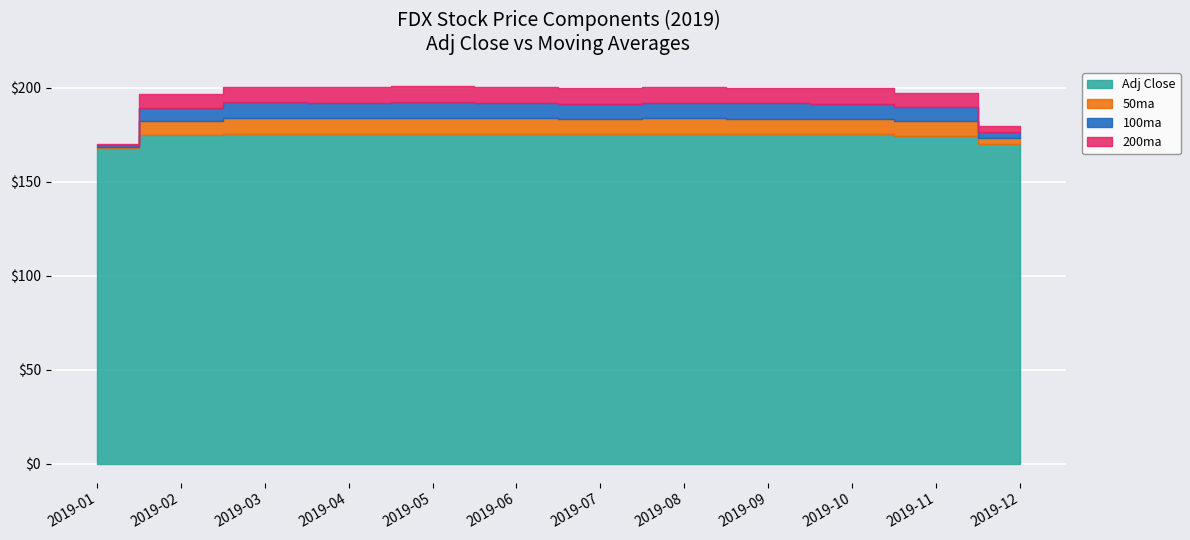

Rank the series by their maximum value, from highest to lowest.

Adj Close, 50ma, 100ma, 200ma